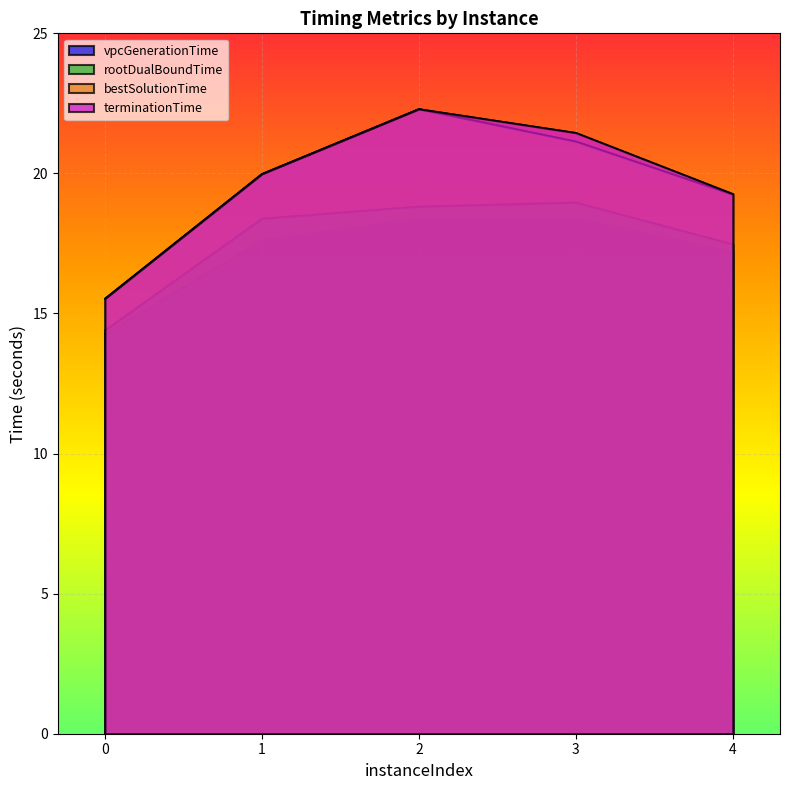

In vpcGenerationTime, how many points are higher than both neighbors (excluding endpoints)?

1